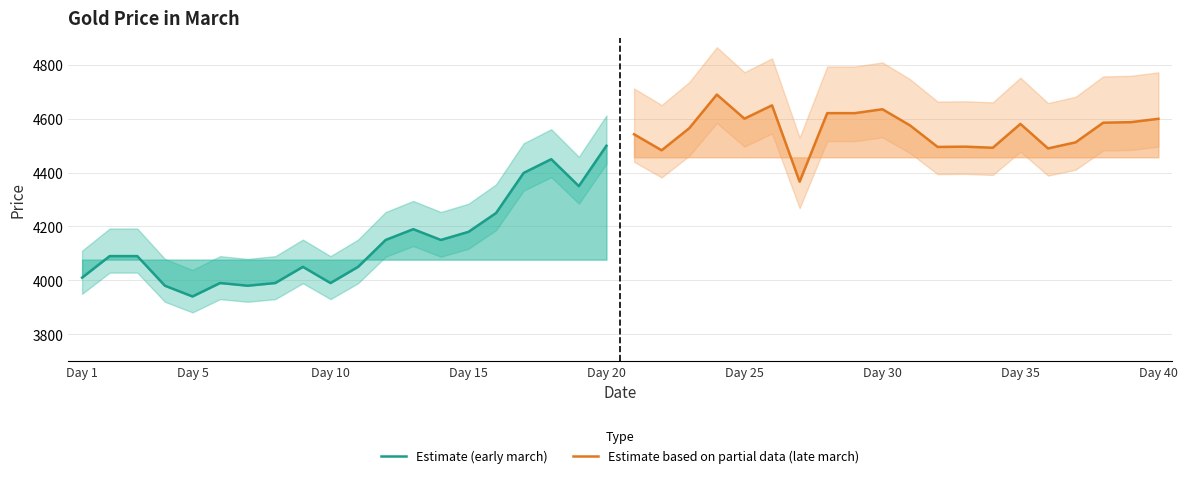

Is it true that Estimate based on partial data (late march) equals 1080.8 at Day 30?

False